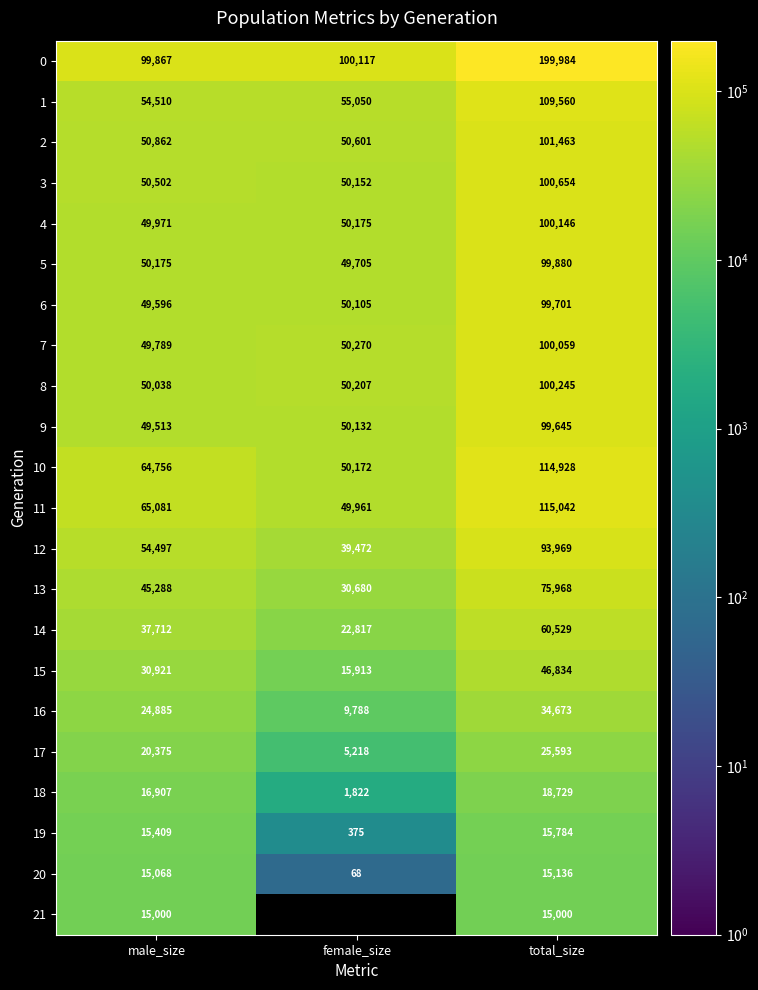

What is the highest value of the 8 series?

100245